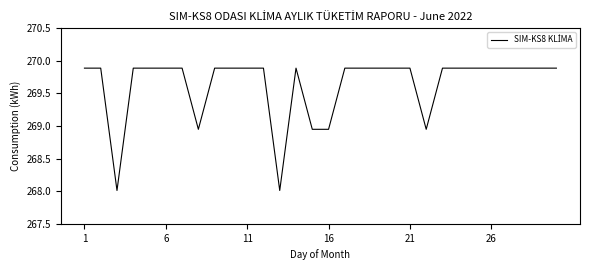

What is the minimum value shown in the chart?

268.0